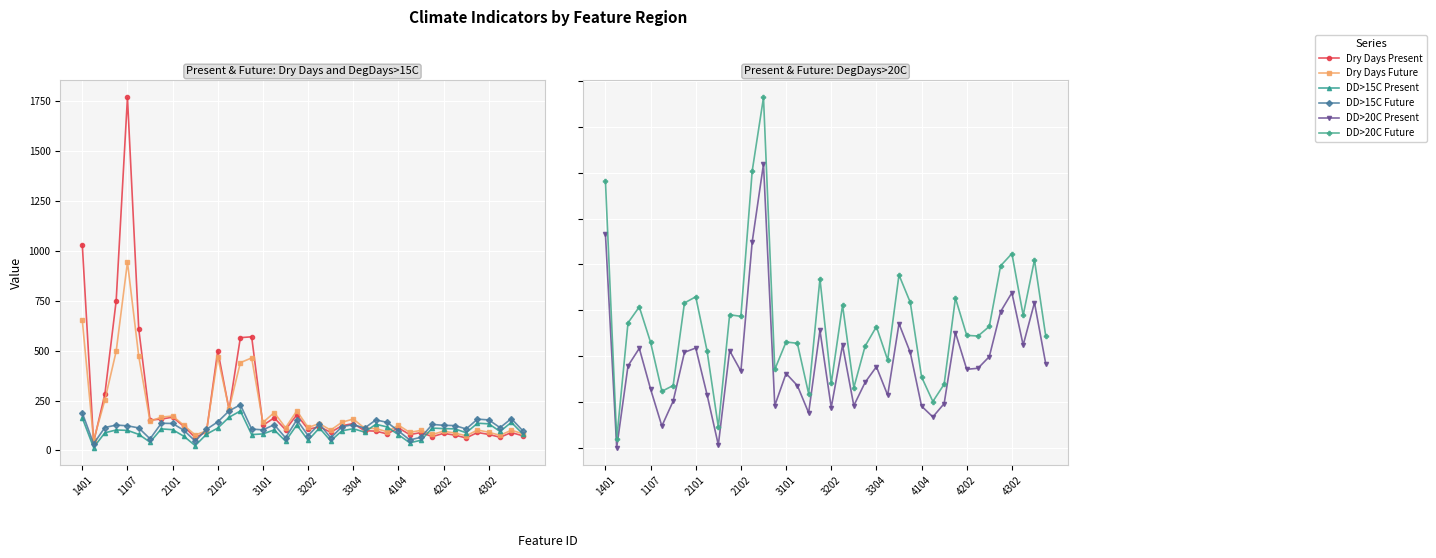

What are all the series names shown in the legend?

Dry Days Present, Dry Days Future, DD>15C Present, DD>15C Future, DD>20C Present, DD>20C Future